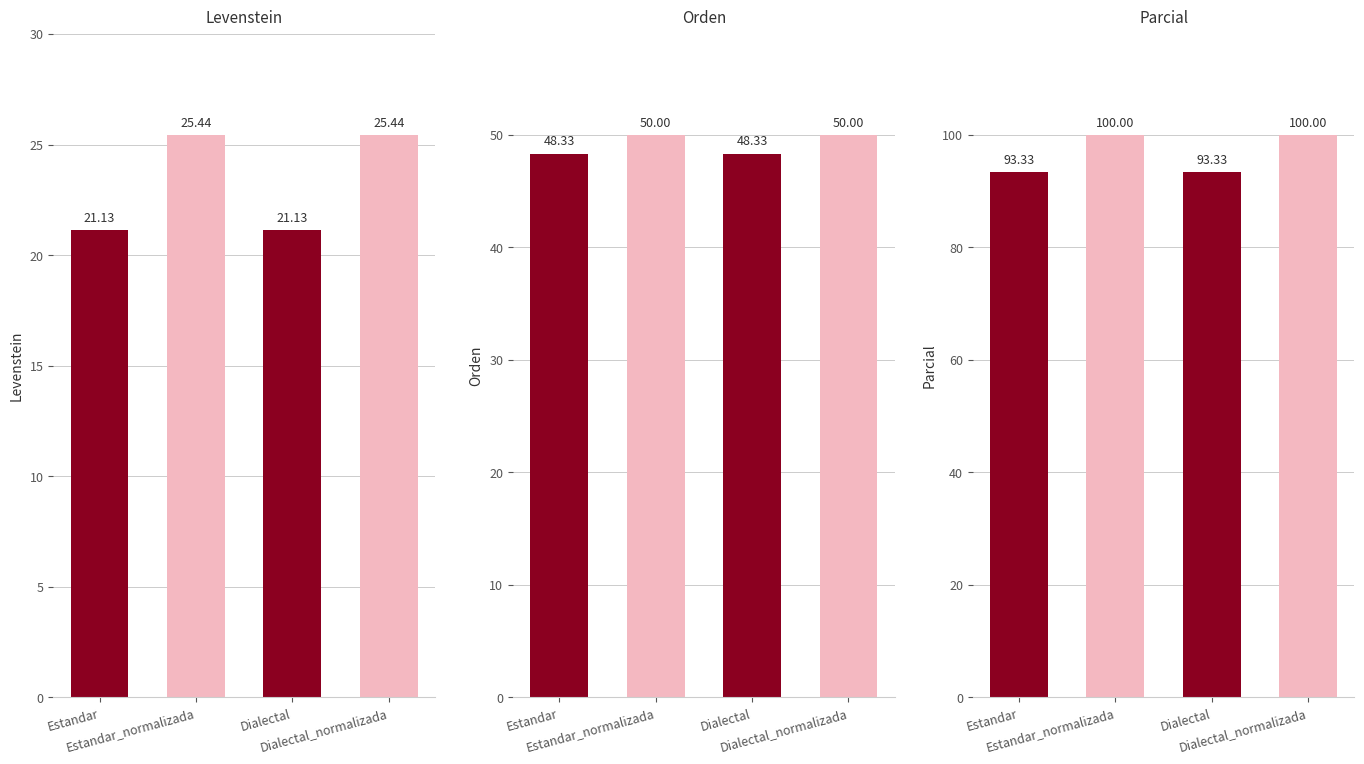

What is the difference between the second highest and second lowest values in the Parcial series?

6.7